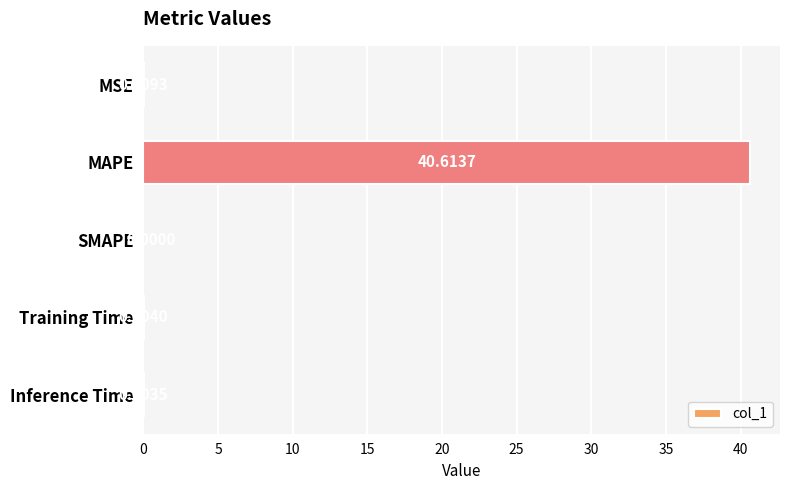

How many values are above zero?

4